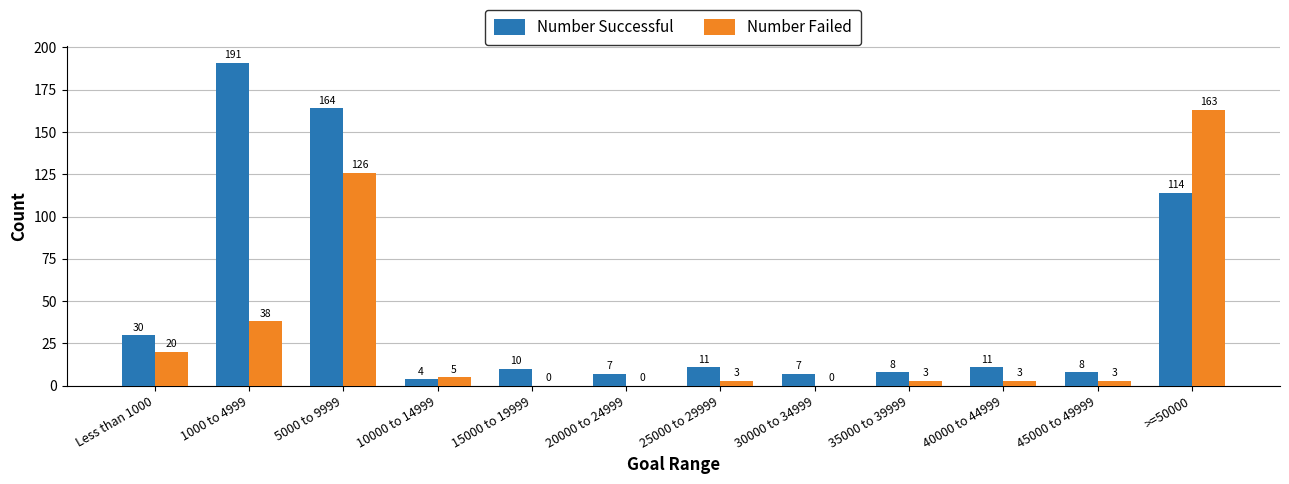

What is the maximum value for Number Successful?

191